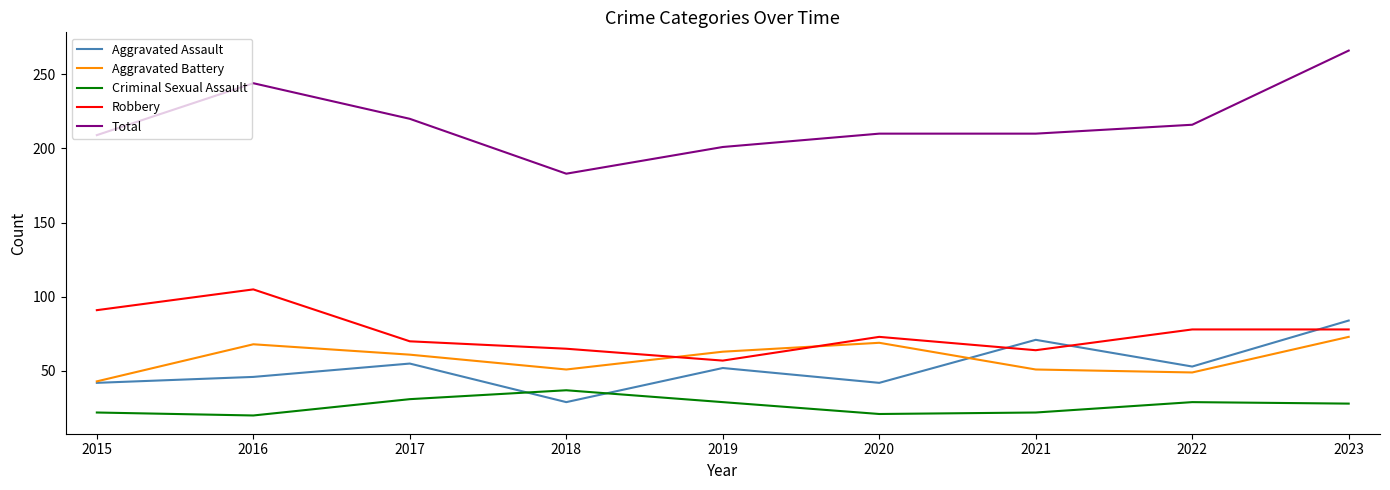

True or false: Aggravated Battery and Criminal Sexual Assault intersect in this chart.

False